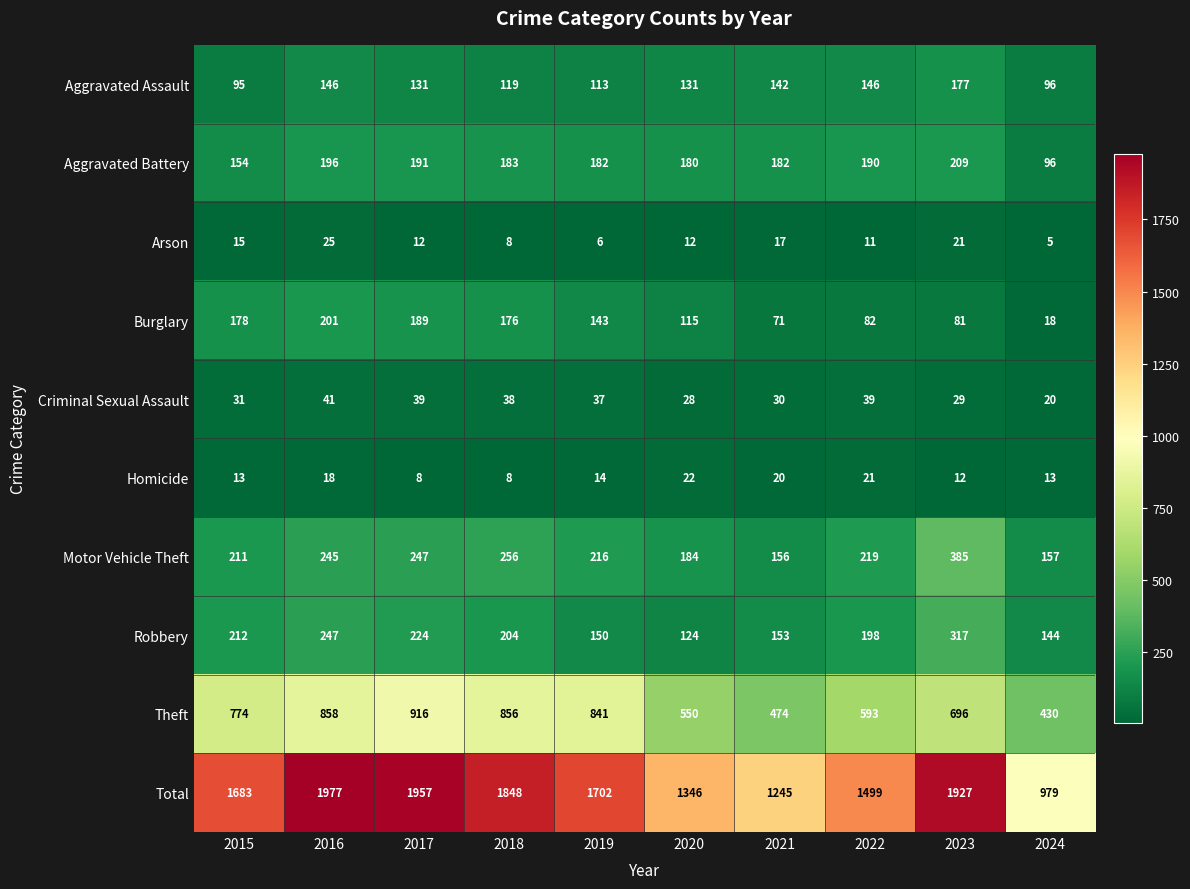

At which label does Theft reach its minimum?

2024